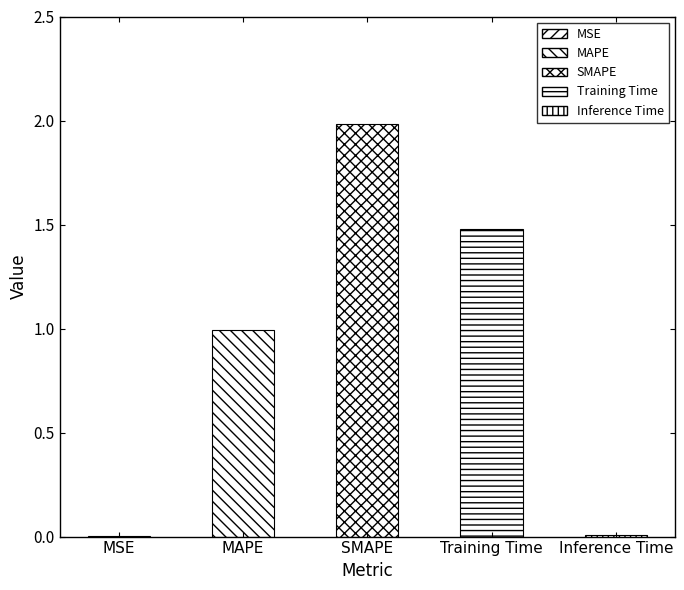

At which category does the chart reach its peak across all series?

SMAPE